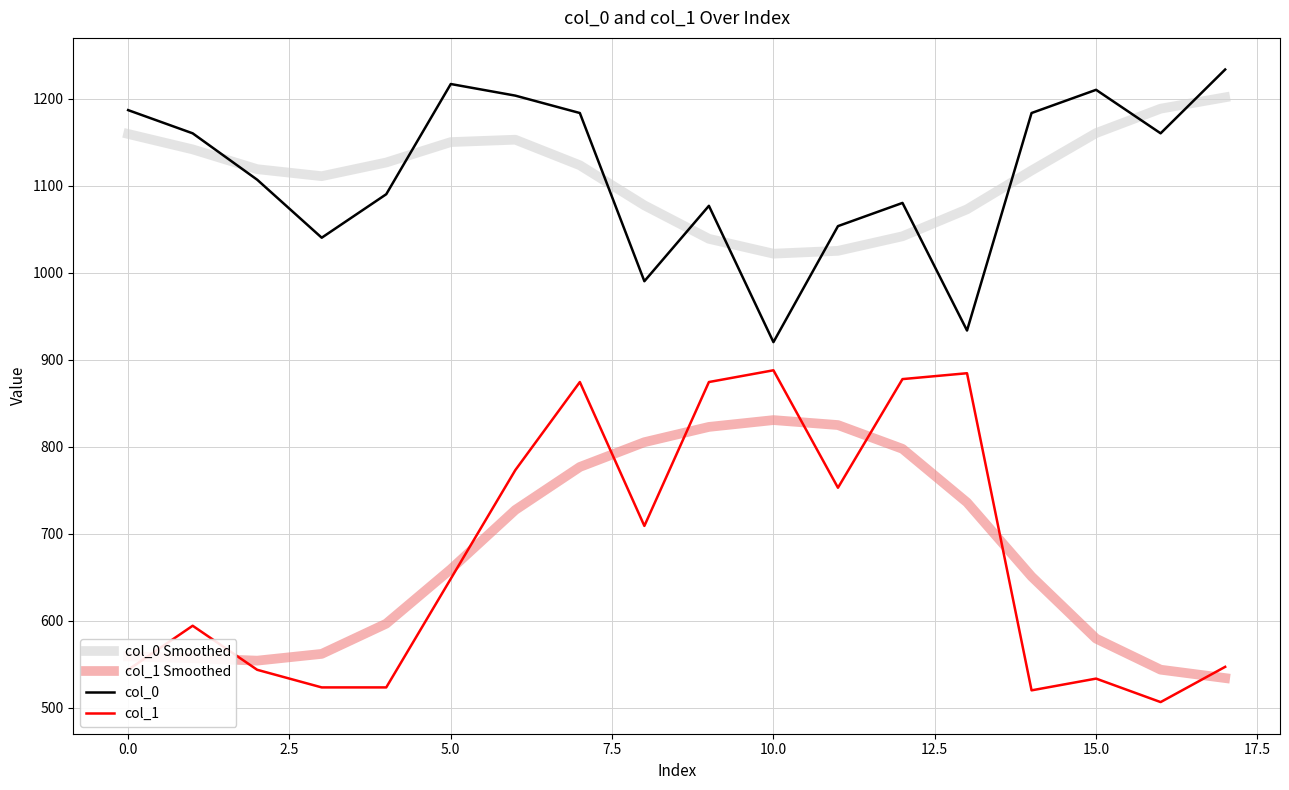

Does the chart have visible grid lines?

Yes